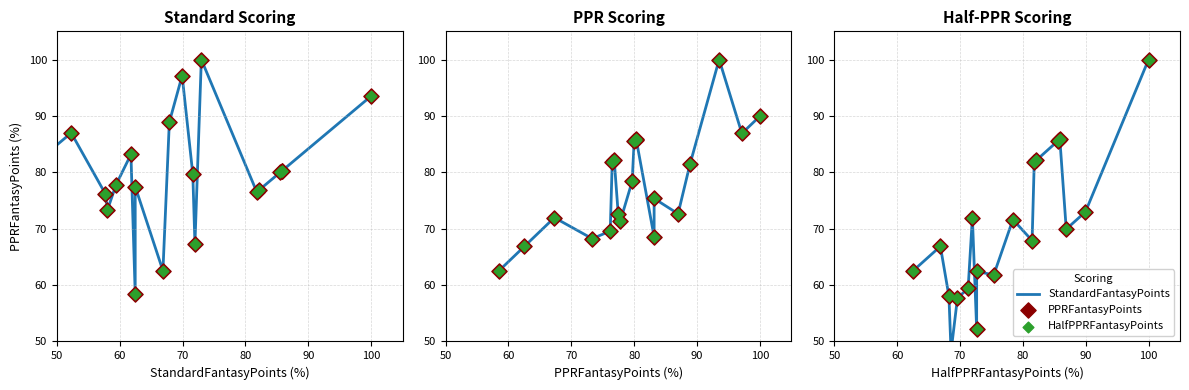

What are all the series names shown in the legend?

StandardFantasyPoints, PPRFantasyPoints, HalfPPRFantasyPoints